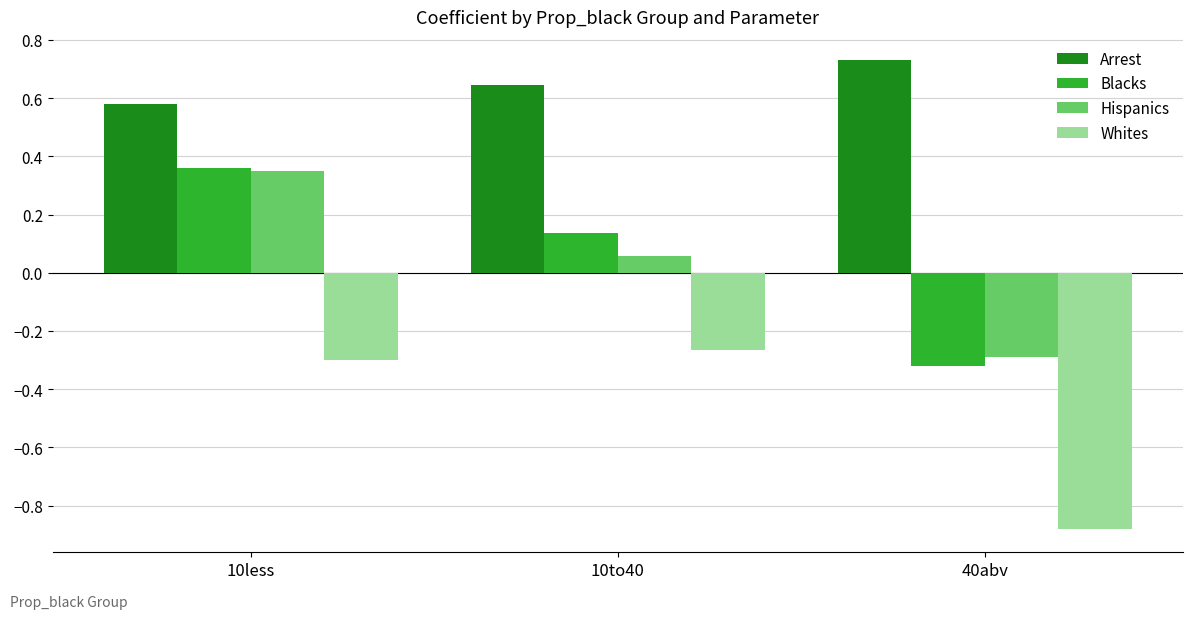

What is the label of the 1st bar from the right?

40abv